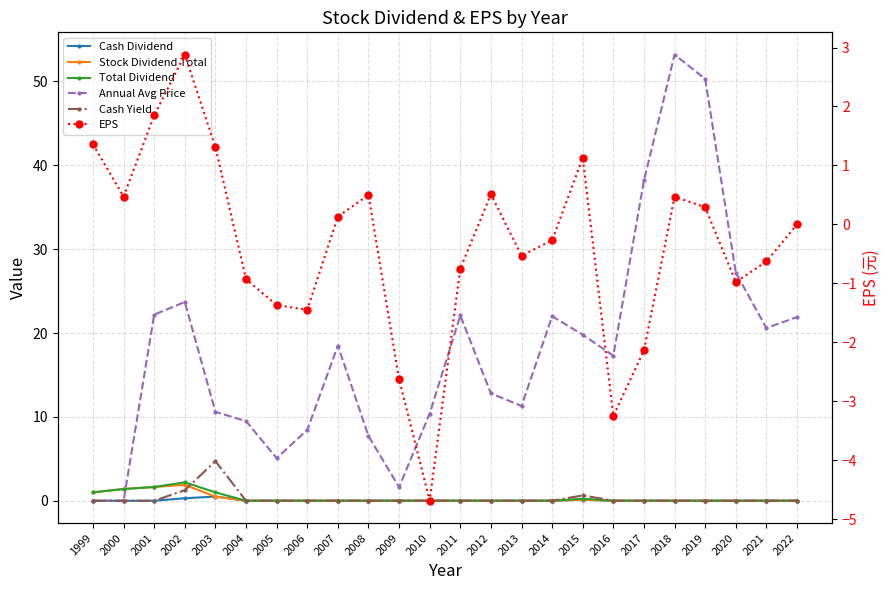

Read the Stock Dividend Total value at 1999.

1.0